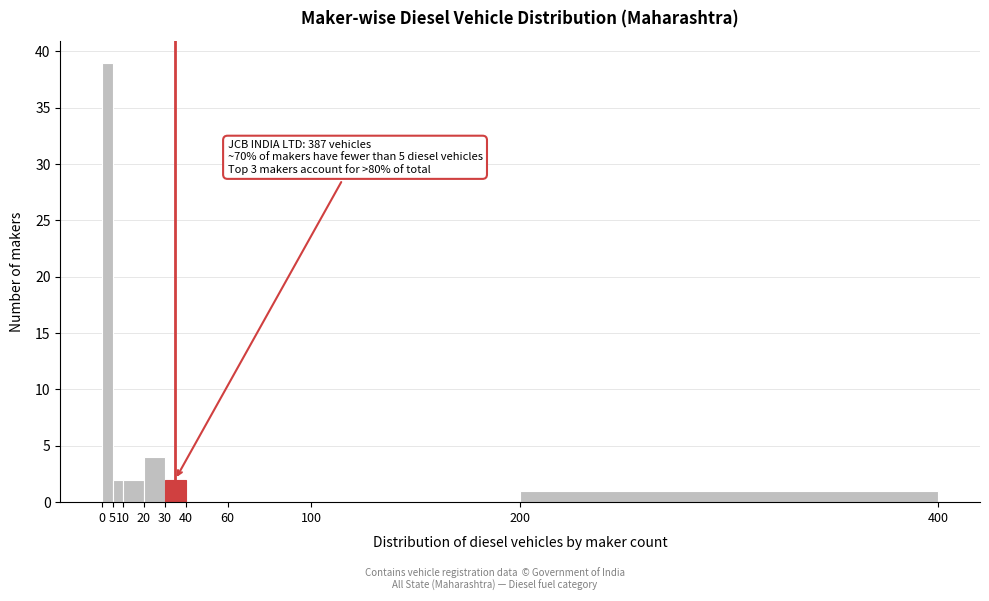

Which range on the x-axis has the tallest bar?

0 to 5